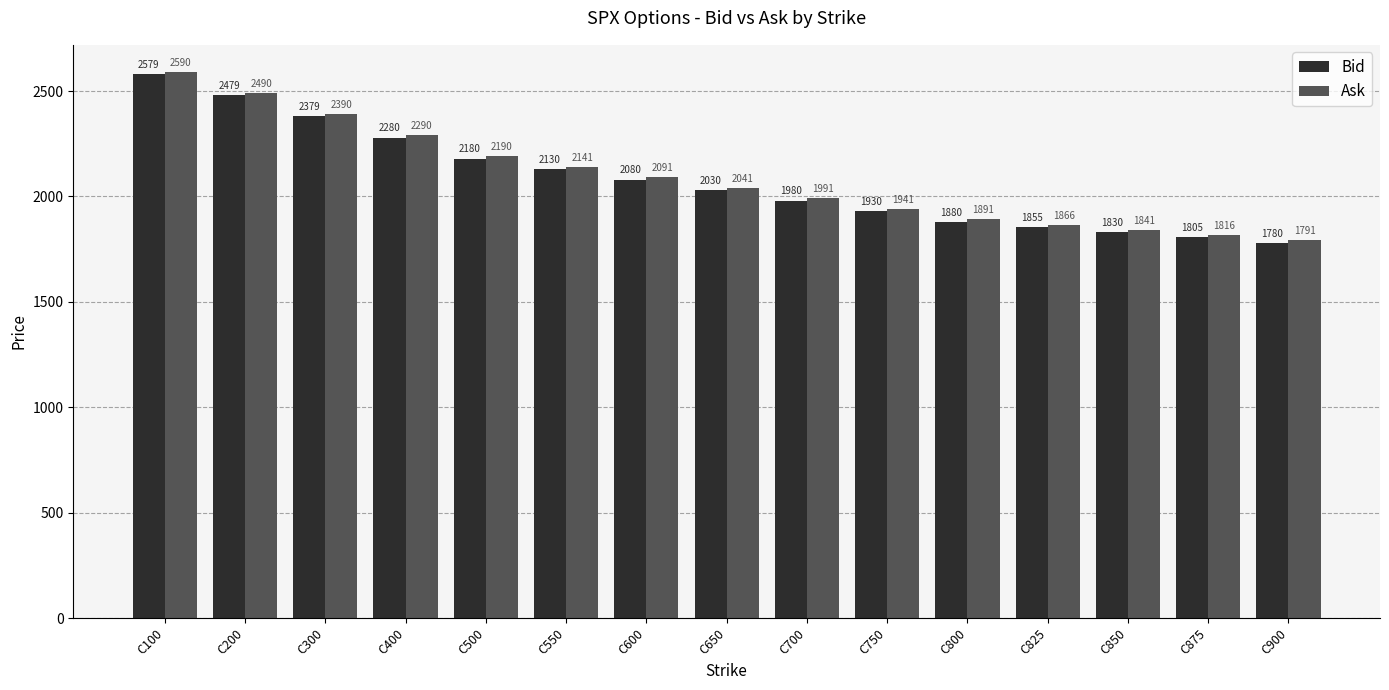

What is the difference between the maximum and second lowest values in the Bid series?

773.6